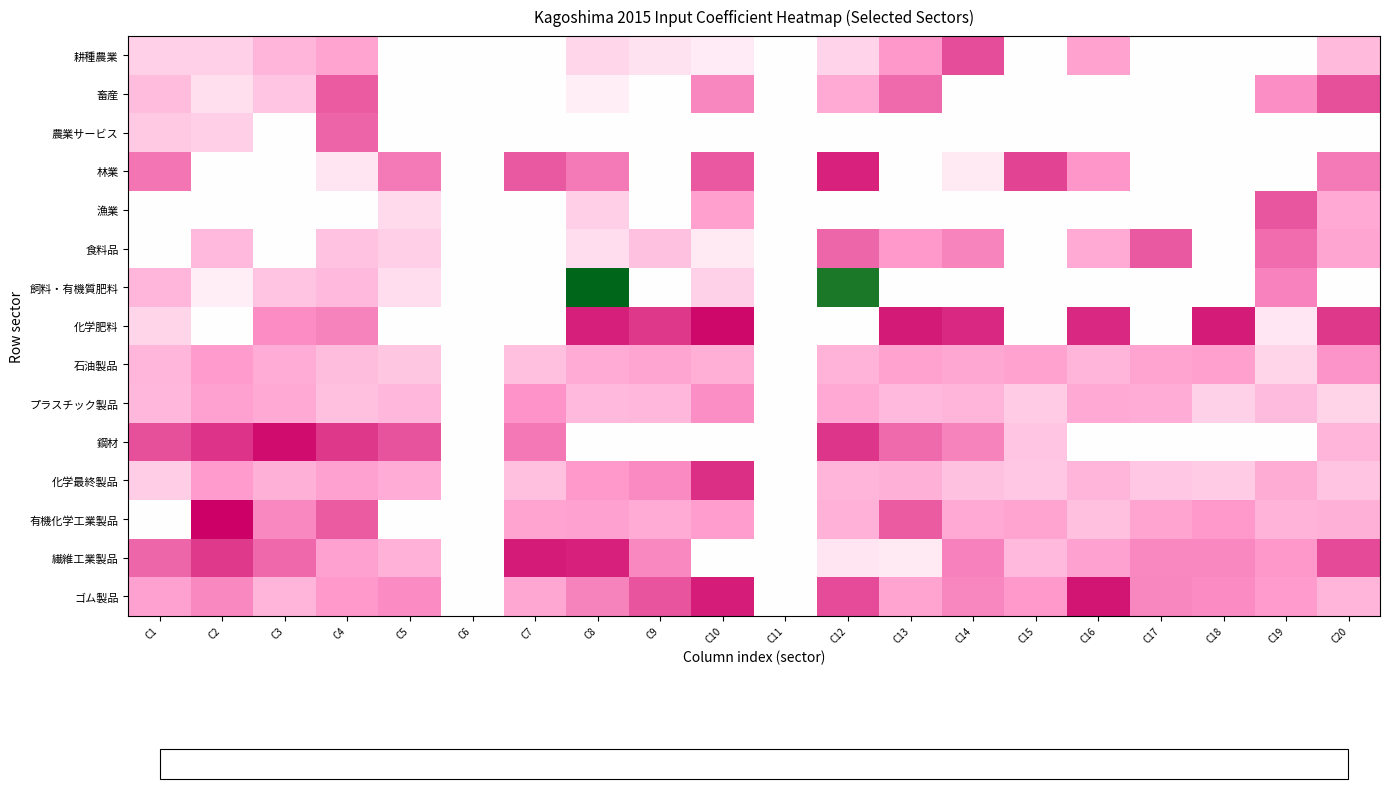

Reading left to right, list all the values displayed in this chart.

耕種農業: C1=-1.4	C2=-1.4	C3=-2.1	C4=-2.7	C5=-0.0	C6=-0.0	C7=-0.0	C8=-1.2	C9=-0.8	C10=-0.6	C11=-0.0	C12=-1.3	C13=-3.0	C14=-4.5	C15=-0.0	C16=-2.7	C17=-0.0	C18=-0.0	C19=-0.0	C20=-2.0
畜産: C1=-2.0	C2=-1.0	C3=-1.7	C4=-4.2	C5=-0.0	C6=-0.0	C7=-0.0	C8=-0.5	C9=-0.0	C10=-3.4	C11=-0.0	C12=-2.4	C13=-3.9	C14=-0.0	C15=-0.0	C16=-0.0	C17=-0.0	C18=-0.0	C19=-3.2	C20=-4.4
農業サービス: C1=-1.6	C2=-1.4	C3=-0.0	C4=-4.0	C5=-0.0	C6=-0.0	C7=-0.0	C8=-0.0	C9=-0.0	C10=-0.0	C11=-0.0	C12=-0.0	C13=-0.0	C14=-0.0	C15=-0.0	C16=-0.0	C17=-0.0	C18=-0.0	C19=-0.0	C20=-0.0
林業: C1=-3.7	C2=-0.0	C3=-0.0	C4=-0.7	C5=-3.6	C6=-0.0	C7=-4.2	C8=-3.6	C9=-0.0	C10=-4.2	C11=-0.0	C12=-5.3	C13=-0.0	C14=-0.6	C15=-4.6	C16=-3.0	C17=-0.0	C18=-0.0	C19=-0.0	C20=-3.6
漁業: C1=-0.0	C2=-0.0	C3=-0.0	C4=-0.0	C5=-1.1	C6=-0.0	C7=-0.0	C8=-1.4	C9=-0.0	C10=-2.8	C11=-0.0	C12=-0.0	C13=-0.0	C14=-0.0	C15=-0.0	C16=-0.0	C17=-0.0	C18=-0.0	C19=-4.3	C20=-2.5
食料品: C1=-0.0	C2=-2.0	C3=-0.0	C4=-1.8	C5=-1.4	C6=-0.0	C7=-0.0	C8=-1.0	C9=-1.8	C10=-0.6	C11=-0.0	C12=-4.0	C13=-3.0	C14=-3.4	C15=-0.0	C16=-2.5	C17=-4.2	C18=-0.0	C19=-3.8	C20=-2.6
飼料・有機質肥料: C1=-2.1	C2=-0.5	C3=-1.7	C4=-2.0	C5=-1.0	C6=-0.0	C7=-0.0	C8=5.3	C9=-0.0	C10=-1.3	C11=-0.0	C12=4.9	C13=-0.0	C14=-0.0	C15=-0.0	C16=-0.0	C17=-0.0	C18=-0.0	C19=-3.4	C20=-0.0
化学肥料: C1=-1.2	C2=-0.0	C3=-3.2	C4=-3.4	C5=-0.0	C6=-0.0	C7=-0.0	C8=-5.3	C9=-4.9	C10=-5.8	C11=-0.0	C12=-0.0	C13=-5.5	C14=-5.2	C15=-0.0	C16=-5.2	C17=-0.0	C18=-5.4	C19=-0.7	C20=-4.9
石油製品: C1=-2.1	C2=-2.9	C3=-2.4	C4=-1.9	C5=-1.6	C6=-0.0	C7=-1.8	C8=-2.4	C9=-2.6	C10=-2.4	C11=-0.0	C12=-2.2	C13=-2.7	C14=-2.6	C15=-2.7	C16=-2.1	C17=-2.7	C18=-2.8	C19=-1.2	C20=-3.1
プラスチック製品: C1=-2.1	C2=-2.7	C3=-2.5	C4=-1.9	C5=-2.1	C6=-0.0	C7=-3.1	C8=-2.0	C9=-2.1	C10=-3.2	C11=-0.0	C12=-2.5	C13=-2.0	C14=-2.2	C15=-1.5	C16=-2.5	C17=-2.4	C18=-1.3	C19=-2.0	C20=-1.2
鋼材: C1=-4.4	C2=-5.0	C3=-5.7	C4=-4.9	C5=-4.3	C6=-0.0	C7=-3.6	C8=-0.0	C9=-0.0	C10=-0.0	C11=-0.0	C12=-4.9	C13=-3.9	C14=-3.4	C15=-1.7	C16=-0.0	C17=-0.0	C18=-0.0	C19=-0.0	C20=-2.1
化学最終製品: C1=-1.4	C2=-2.9	C3=-2.3	C4=-2.7	C5=-2.4	C6=-0.0	C7=-1.8	C8=-3.0	C9=-3.3	C10=-5.0	C11=-0.0	C12=-2.2	C13=-2.3	C14=-1.8	C15=-1.6	C16=-2.1	C17=-1.6	C18=-1.5	C19=-2.4	C20=-1.7
有機化学工業製品: C1=-0.0	C2=-6.0	C3=-3.3	C4=-4.2	C5=-0.0	C6=-0.0	C7=-2.7	C8=-2.7	C9=-2.4	C10=-2.8	C11=-0.0	C12=-2.3	C13=-4.2	C14=-2.5	C15=-2.7	C16=-1.8	C17=-2.7	C18=-3.0	C19=-2.2	C20=-2.3
繊維工業製品: C1=-4.0	C2=-4.8	C3=-3.9	C4=-2.7	C5=-2.2	C6=-0.0	C7=-5.4	C8=-5.3	C9=-3.3	C10=-0.0	C11=-0.0	C12=-0.7	C13=-0.6	C14=-3.4	C15=-2.0	C16=-2.7	C17=-3.3	C18=-3.3	C19=-3.0	C20=-4.5
ゴム製品: C1=-2.7	C2=-3.3	C3=-2.2	C4=-2.9	C5=-3.2	C6=-0.0	C7=-2.5	C8=-3.4	C9=-4.3	C10=-5.4	C11=-0.0	C12=-4.5	C13=-2.7	C14=-3.4	C15=-2.9	C16=-5.6	C17=-3.4	C18=-3.2	C19=-2.9	C20=-2.2